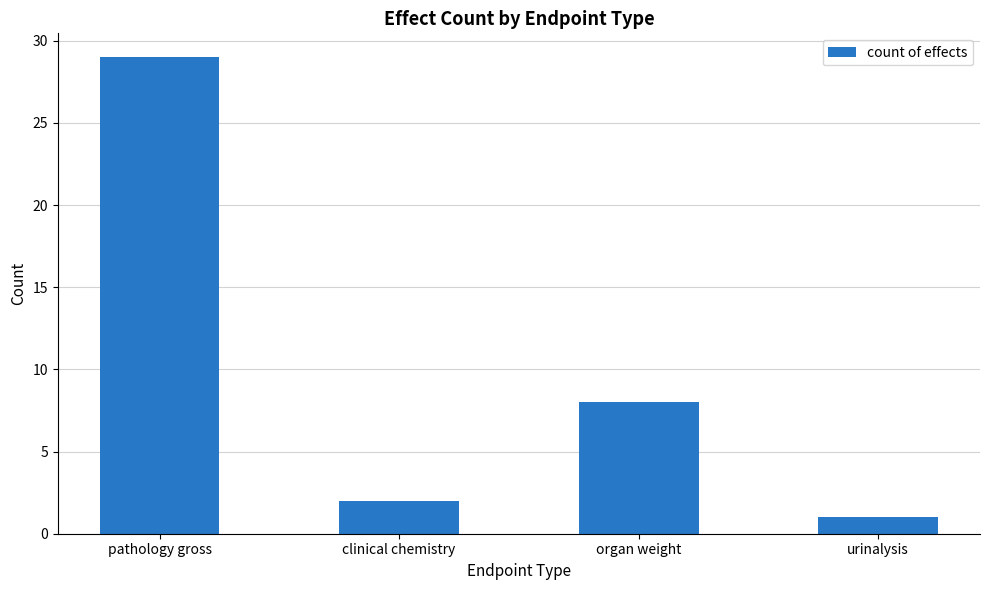

Approximately how many times larger is the value at clinical chemistry compared to pathology gross?

0.1